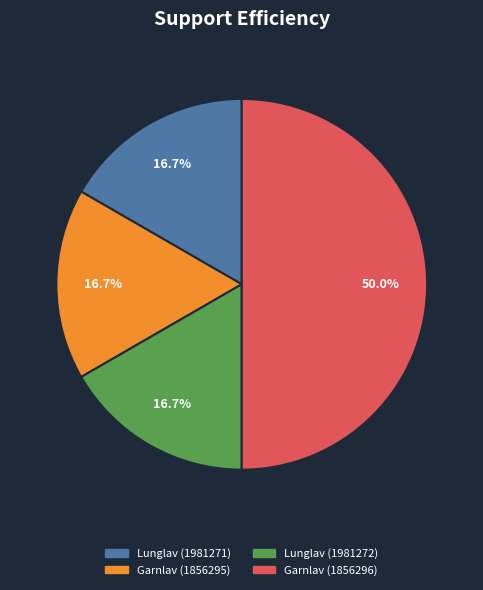

How many segments does this pie chart have?

4